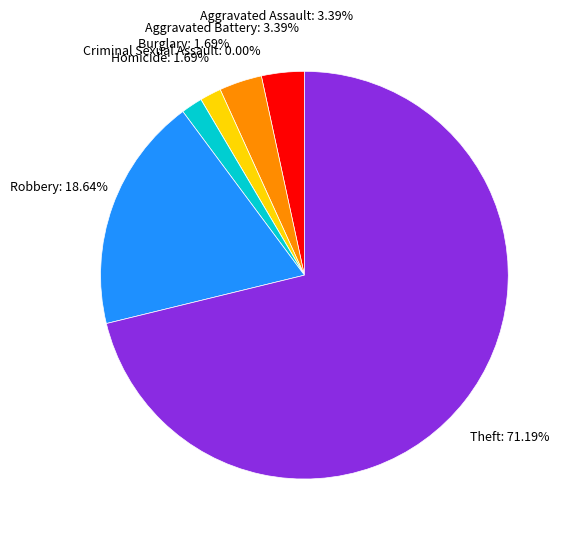

How many slices are in this pie chart?

7